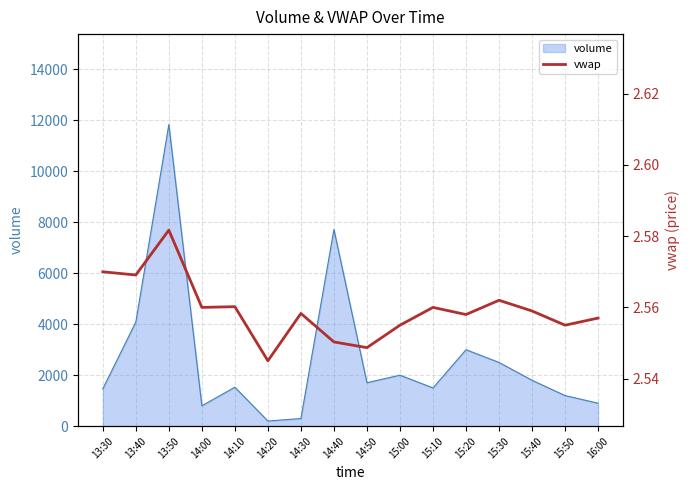

Which category has the highest value in the volume series?

13:50